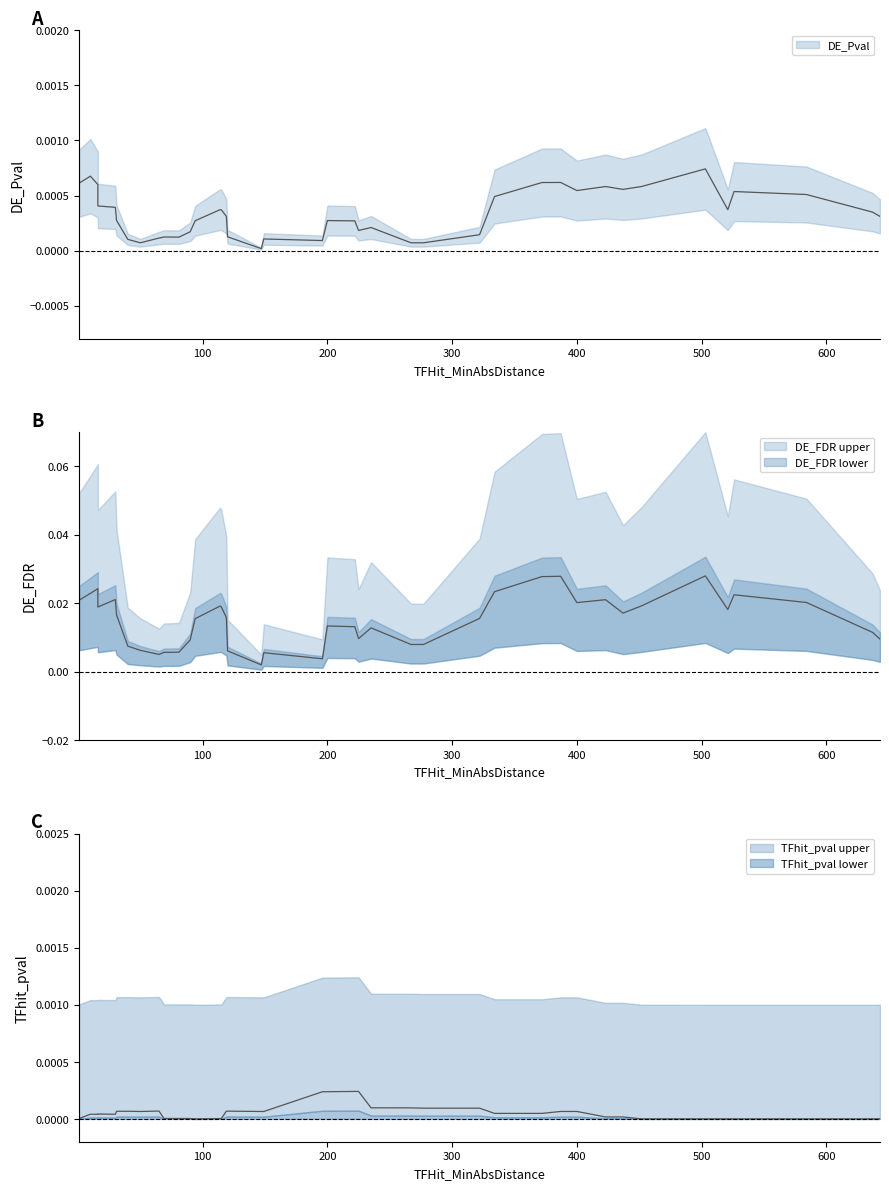

How many lines are shown in the chart?

3